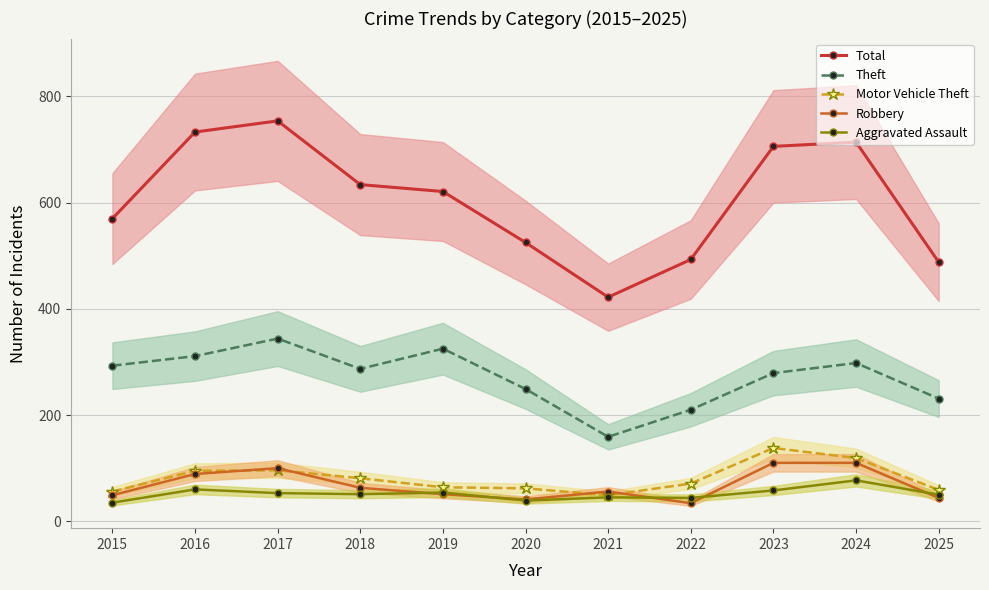

Is it true that Theft equals 293 at 2015?

True